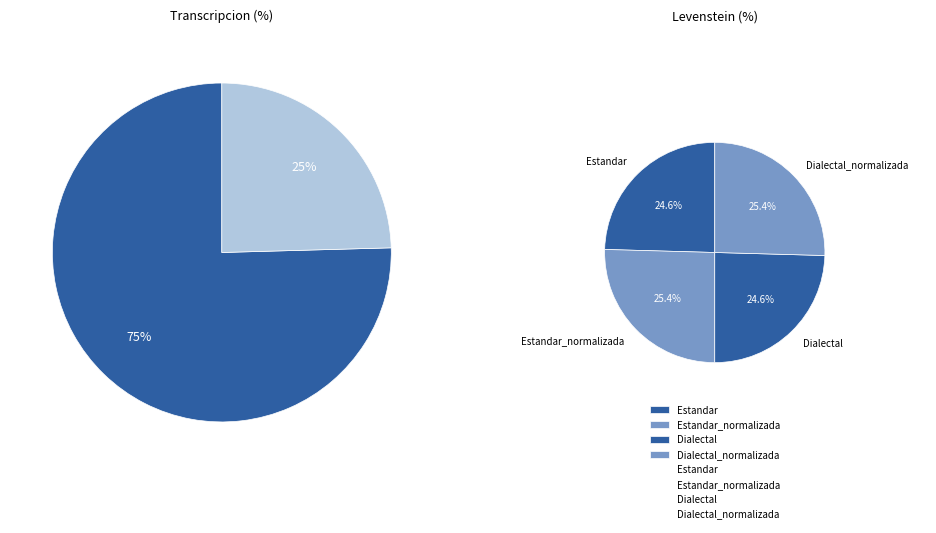

Does Estandar_normalizada account for over 50% of the chart?

No